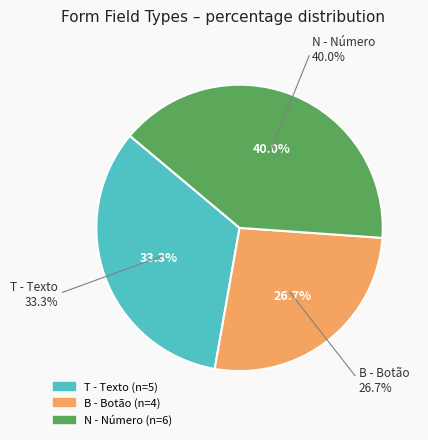

How many segments does this pie chart have?

3